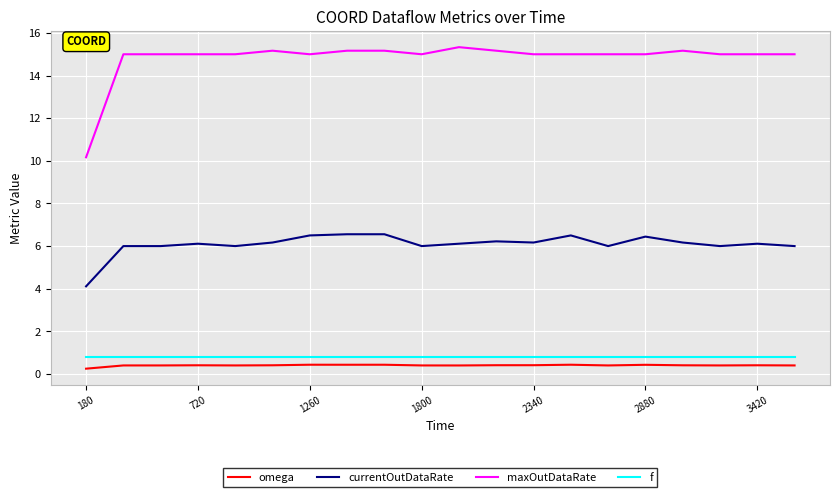

Which series has the largest total across all categories?

maxOutDataRate